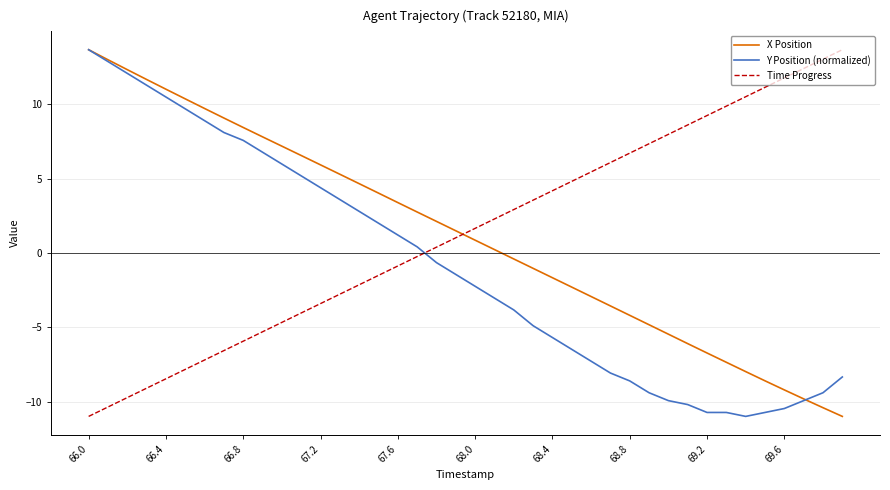

True or false: Time Progress and Y Position (normalized) intersect in this chart.

True